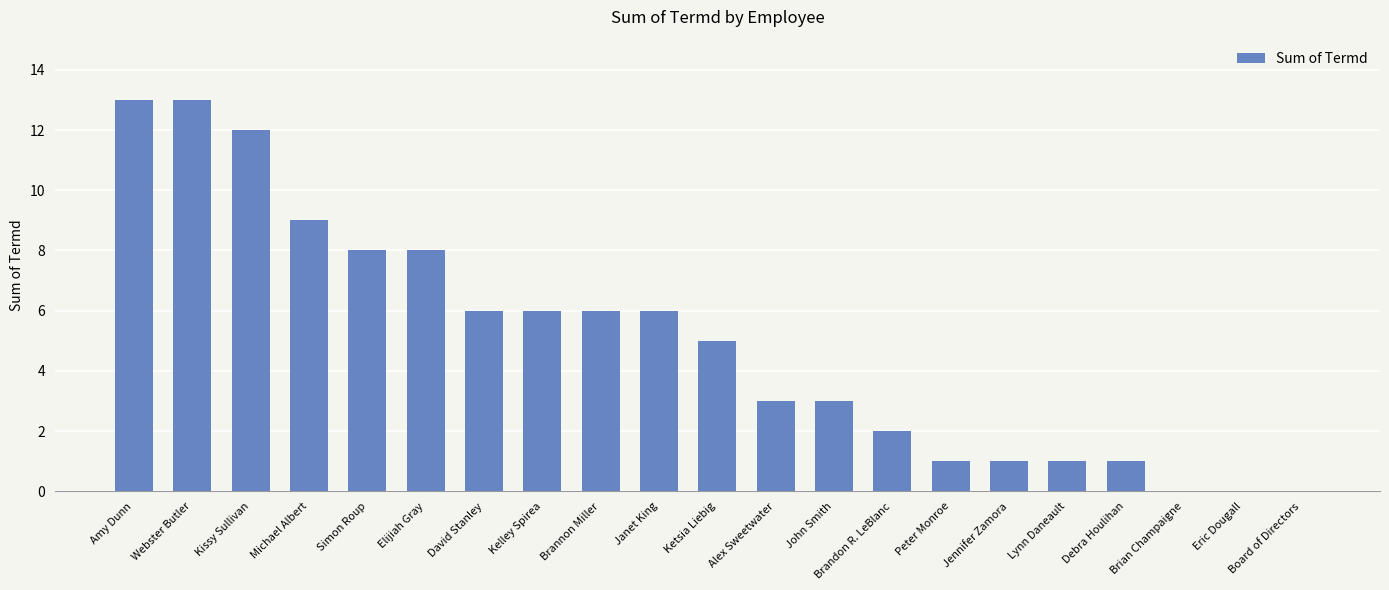

Reading left to right, what are all the values shown in this chart?

Amy Dunn=13	Webster Butler=13	Kissy Sullivan=12	Michael Albert=9	Simon Roup=8	Elijiah Gray=8	David Stanley=6	Kelley Spirea=6	Brannon Miller=6	Janet King=6	Ketsia Liebig=5	Alex Sweetwater=3	John Smith=3	Brandon R. LeBlanc=2	Peter Monroe=1	Jennifer Zamora=1	Lynn Daneault=1	Debra Houlihan=1	Brian Champaigne=0	Eric Dougall=0	Board of Directors=0